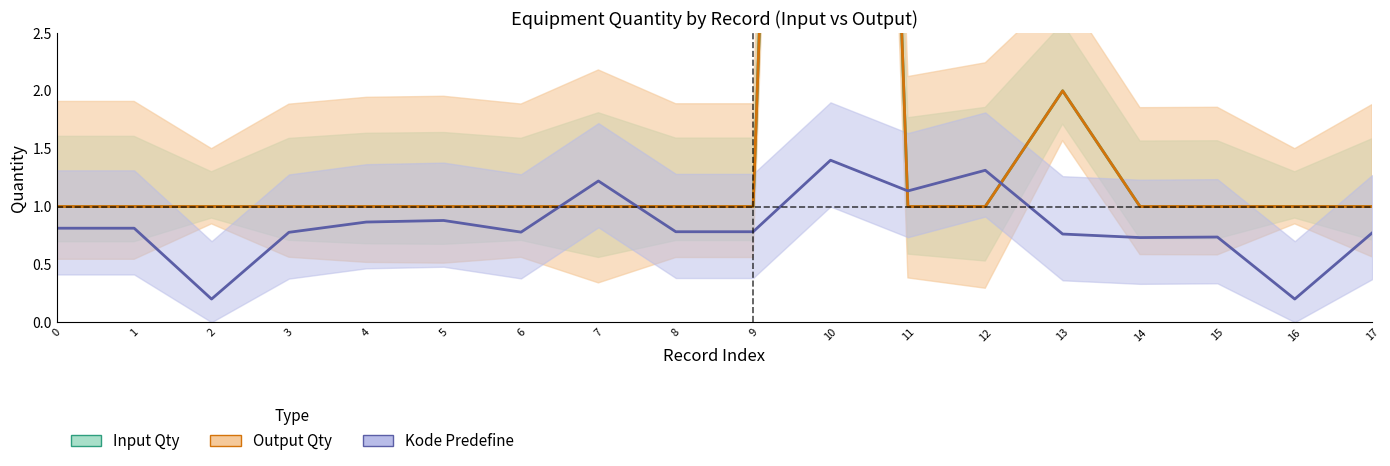

How many times do Input Qty and Kode Predefine cross each other?

4